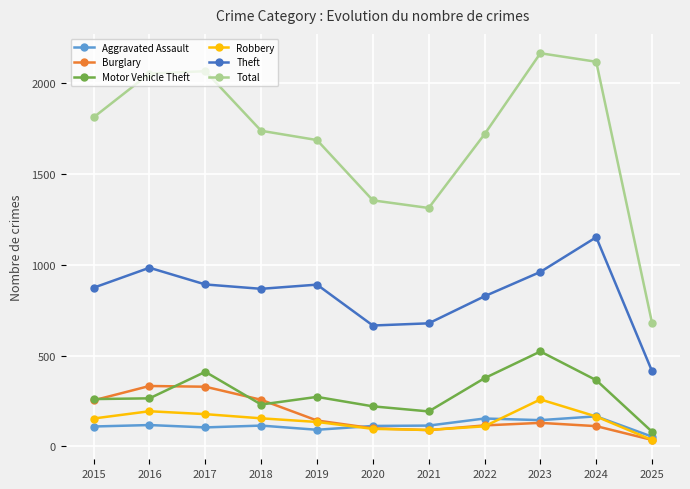

How many lines are shown in the chart?

6